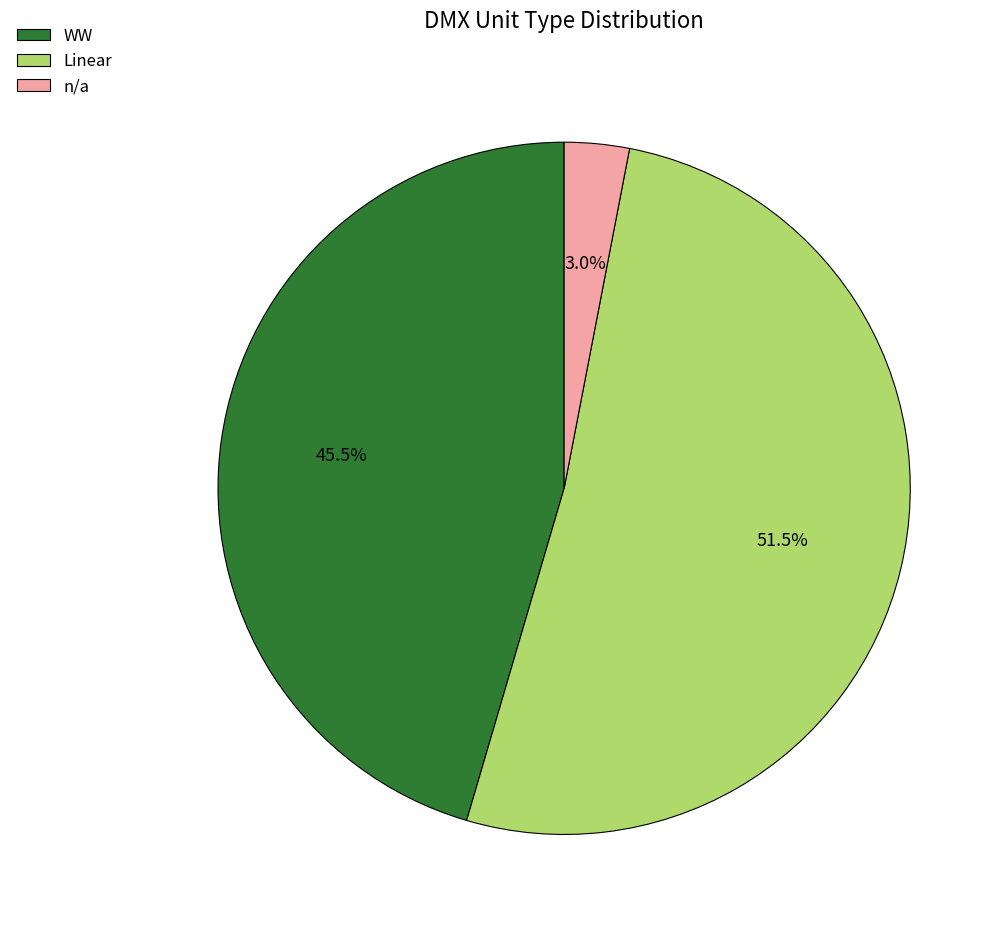

How many slices are in this pie chart?

3